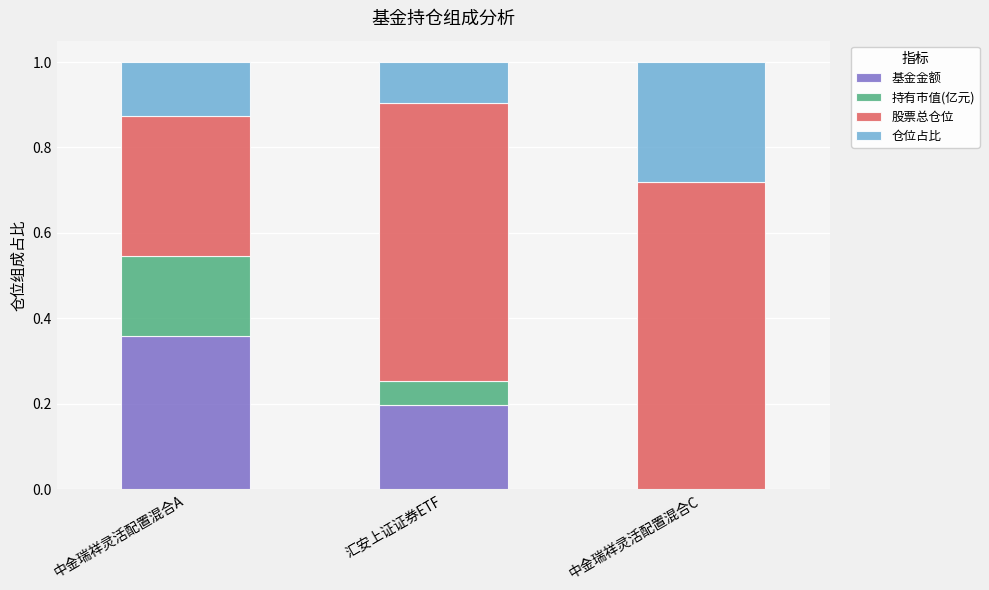

What is the total value across all series at 中金瑞祥灵活配置混合C?

1.0